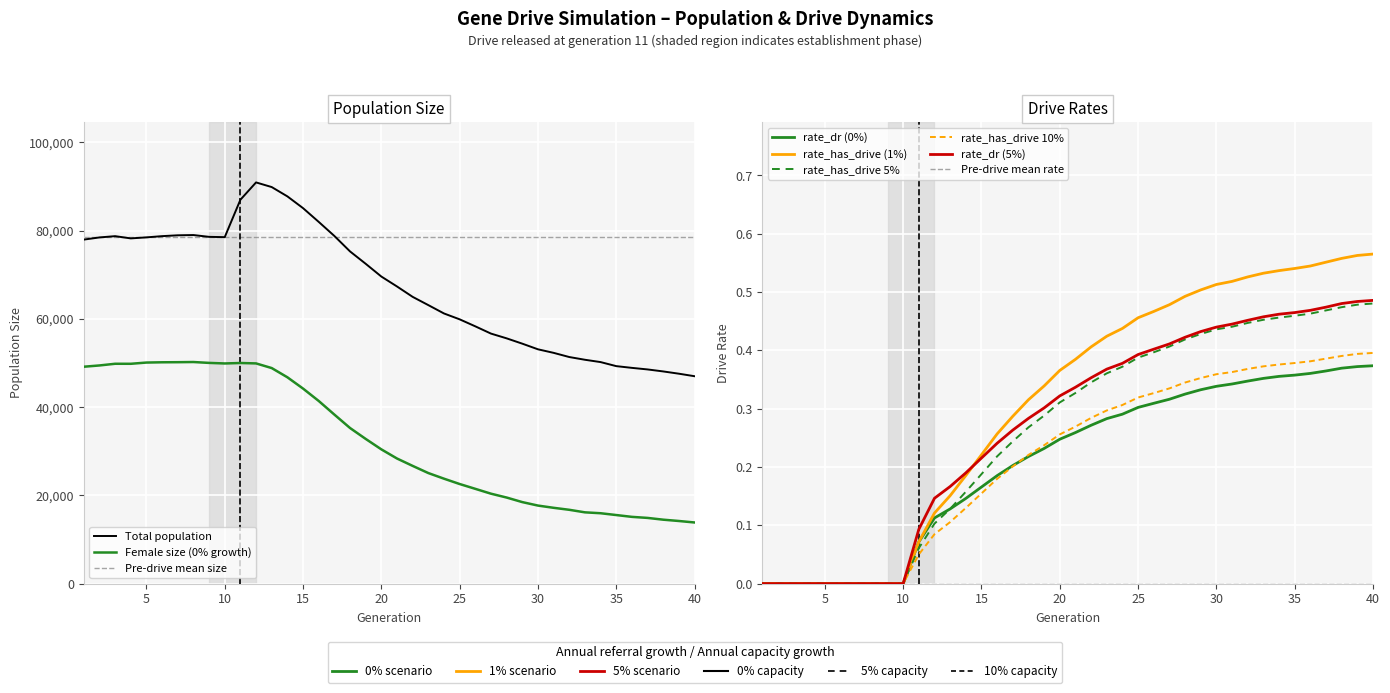

How many data points does each series have?

40